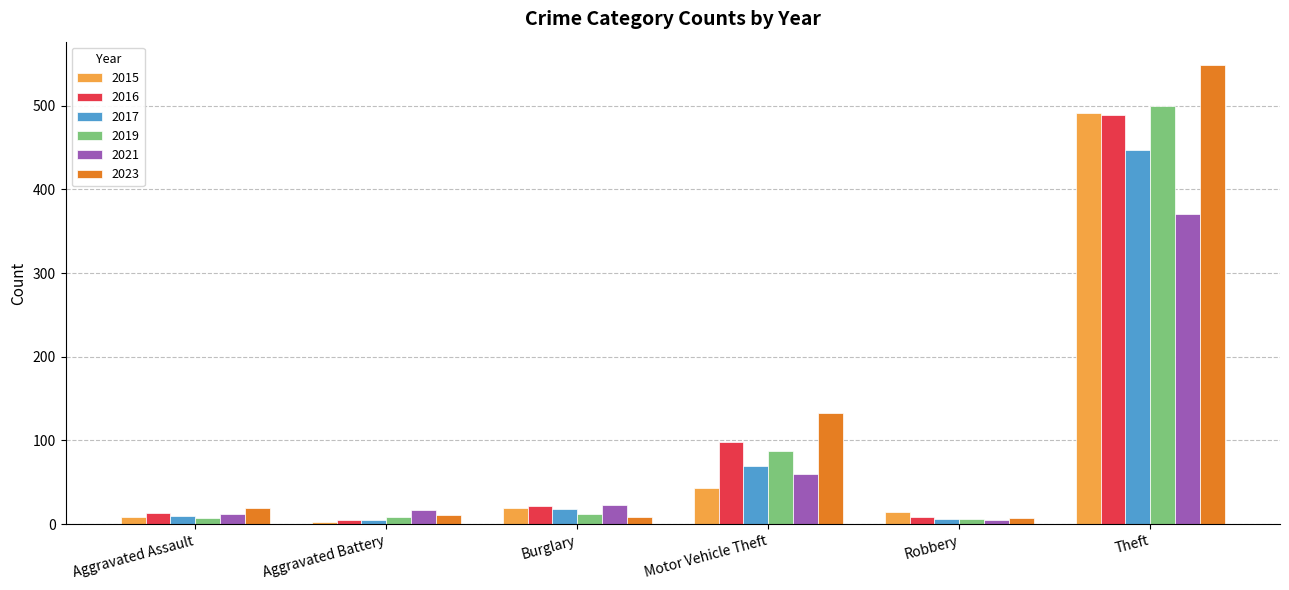

Between Motor Vehicle Theft and Robbery, which series saw the biggest shift?

2023